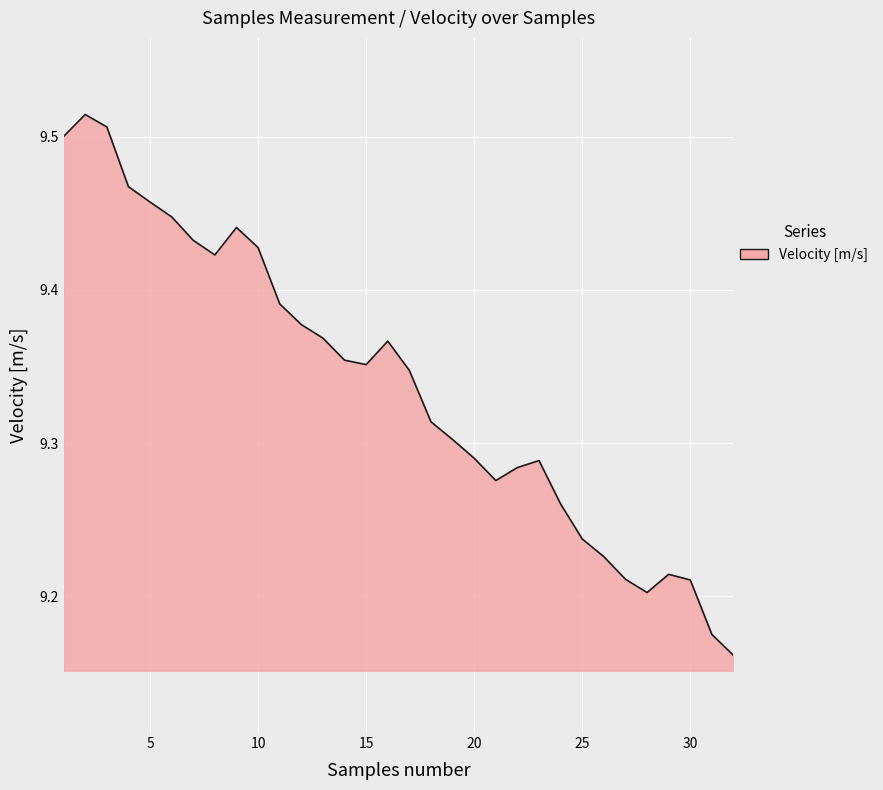

What is the difference between the maximum and minimum values?

0.4